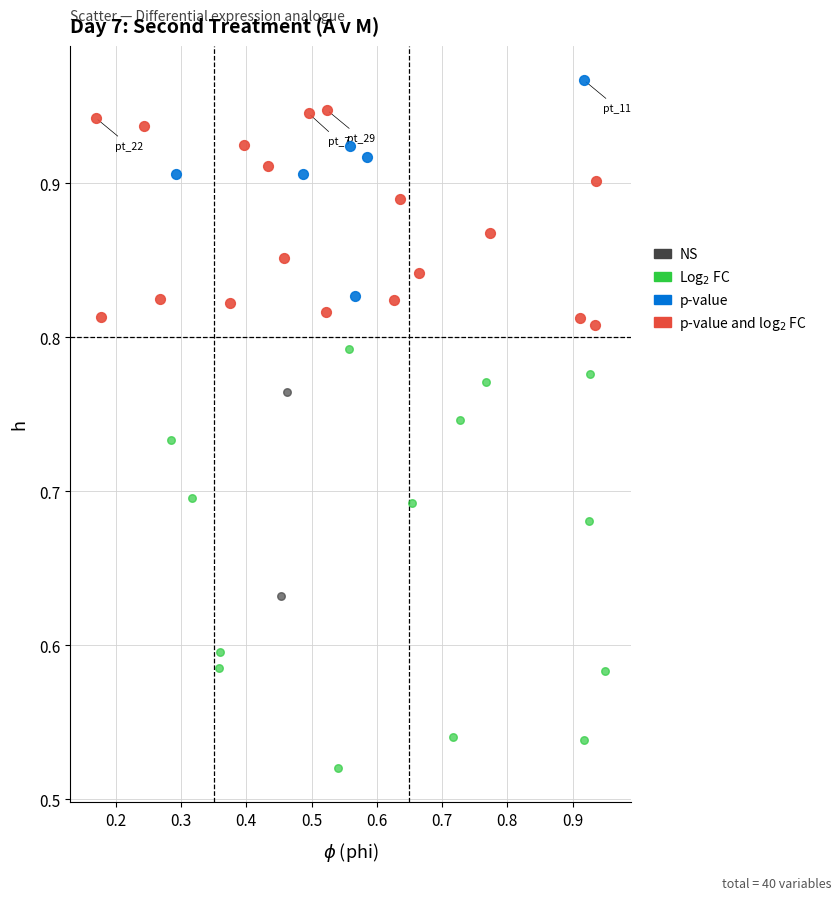

Which series reaches the minimum Y coordinate?

Log$_2$ FC